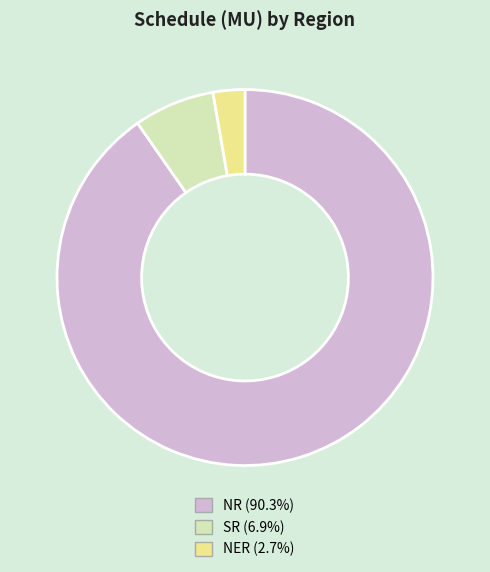

Approximately how many times larger is the value at NER (2.7%) compared to SR (6.9%)?

0.4